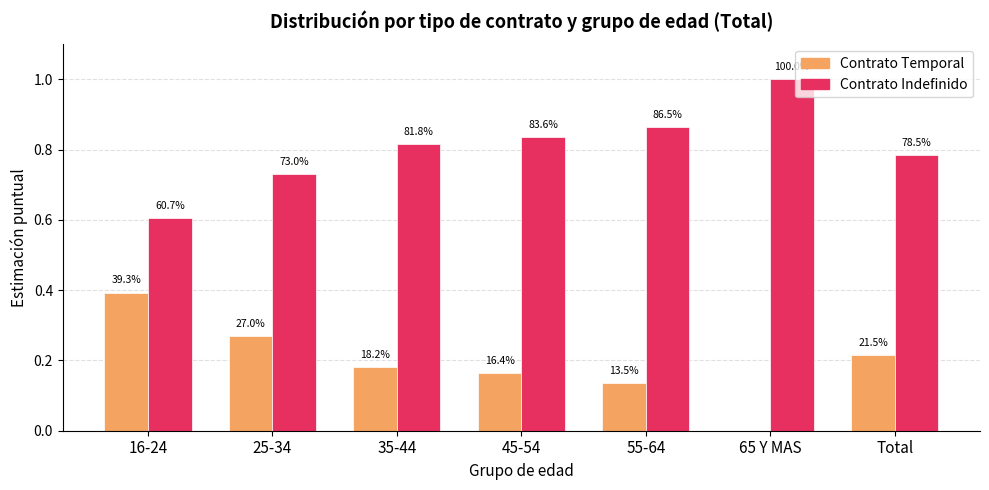

What is the value of the Contrato Temporal bar at the 4th from the left?

0.2